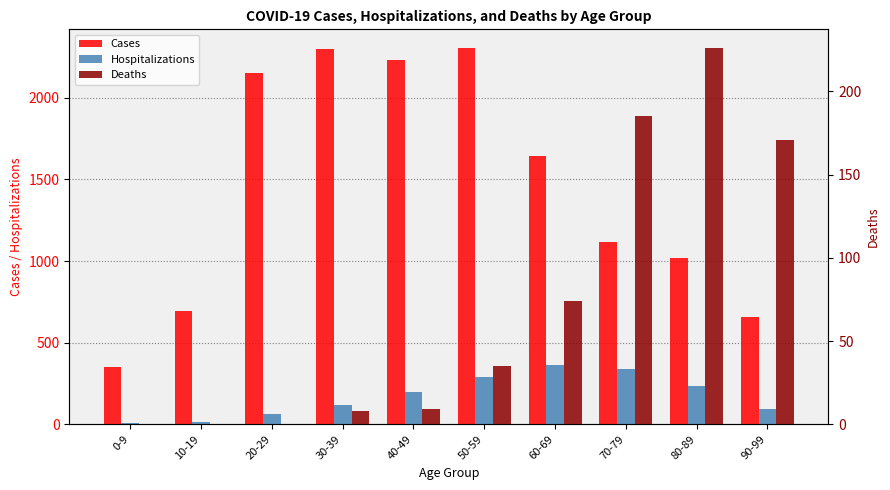

What are all the series names shown in the legend?

Cases, Hospitalizations, Deaths